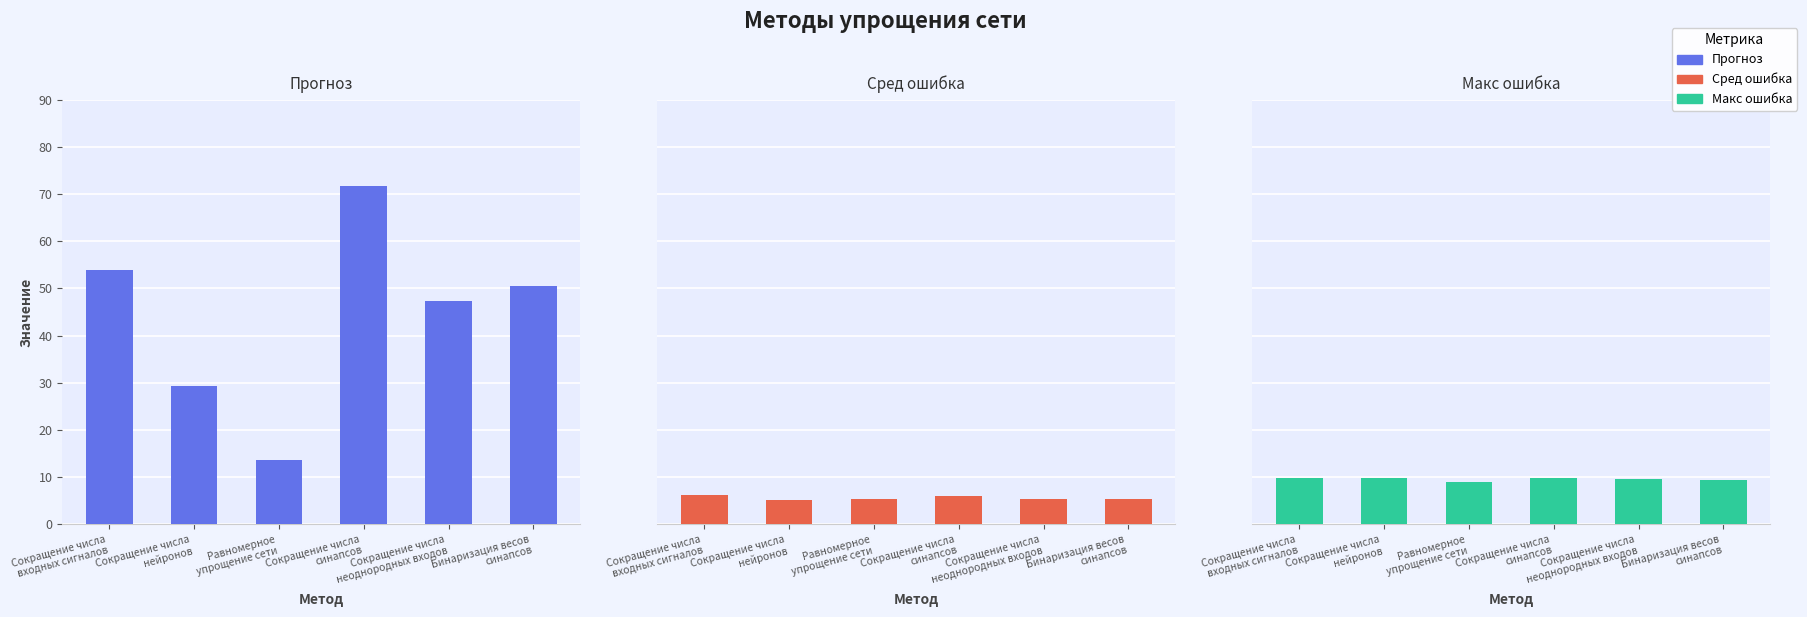

At which label does Макс ошибка reach its minimum?

Равномерное
упрощение сети